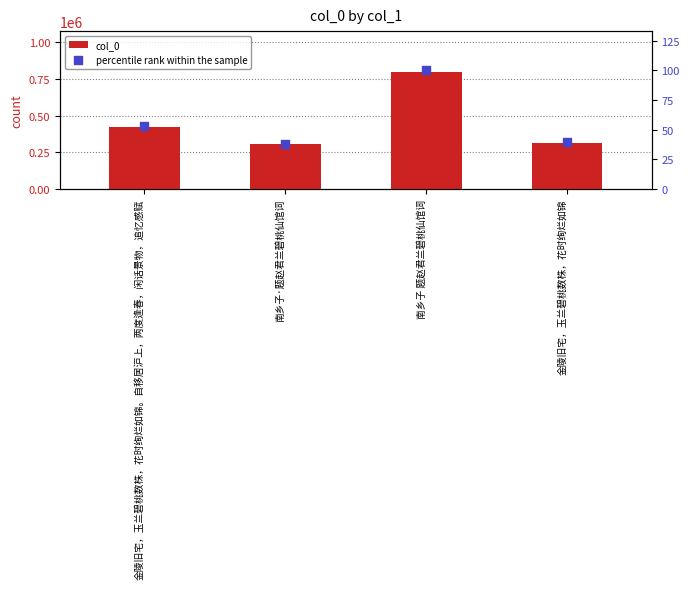

Which series reaches the maximum Y coordinate?

col_0